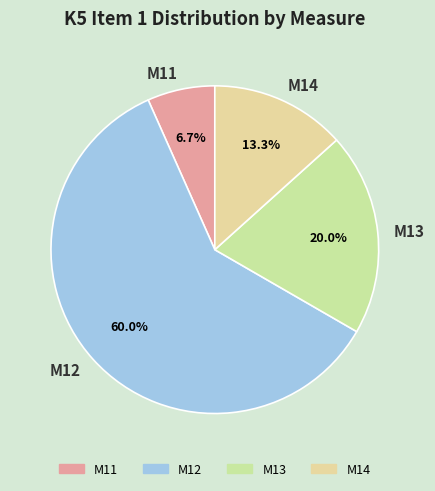

To the nearest percent, what is the combined percentage of M13 and M12?

80%